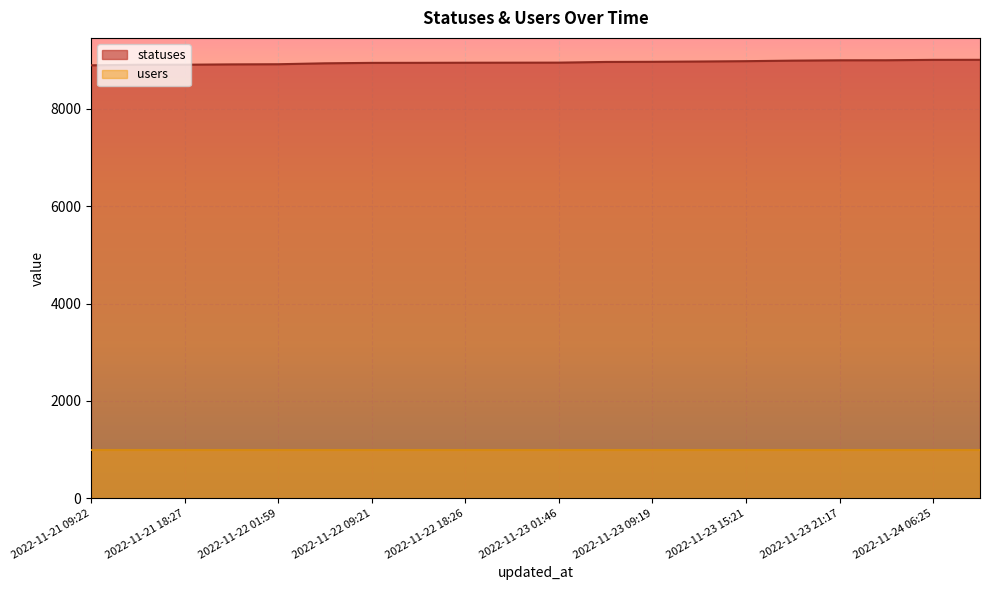

What is the average value?

8958